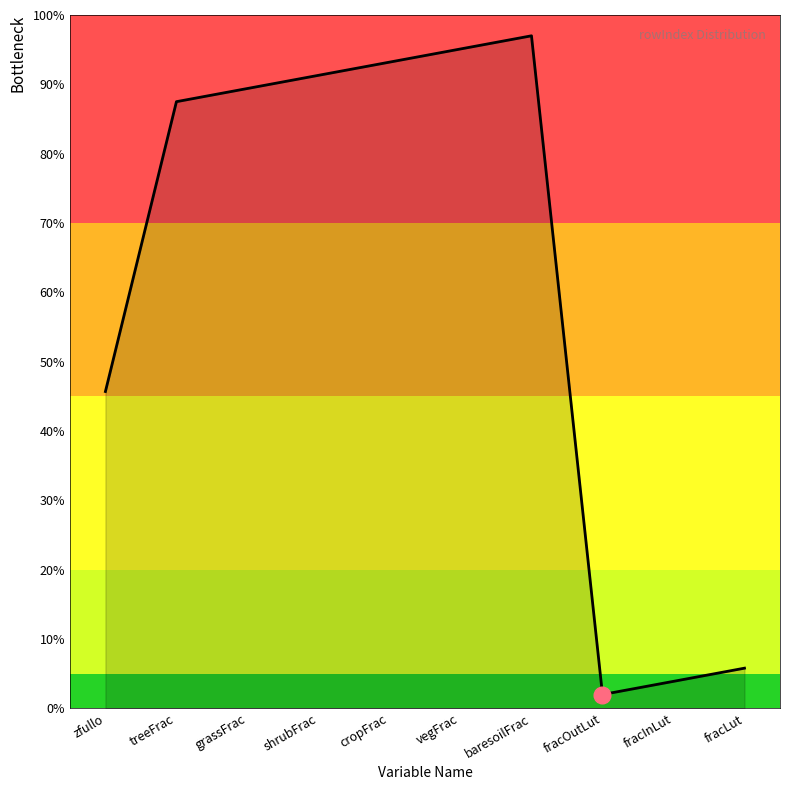

What position from the left is treeFrac?

2